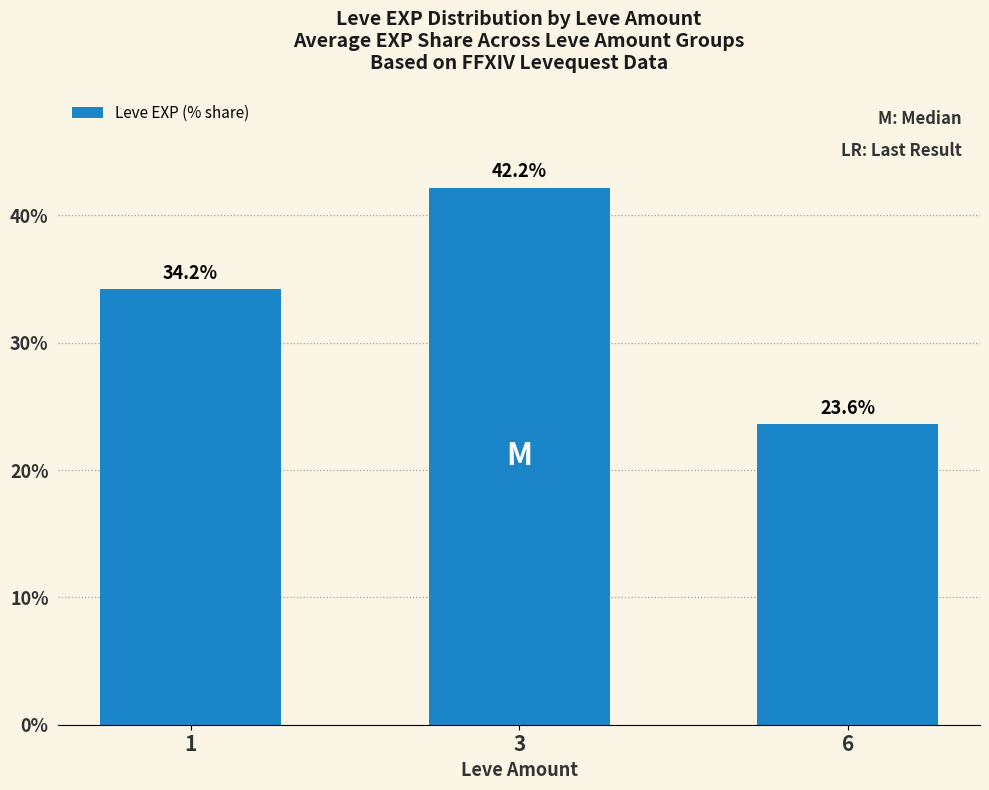

What is the sum of all values?

100.0